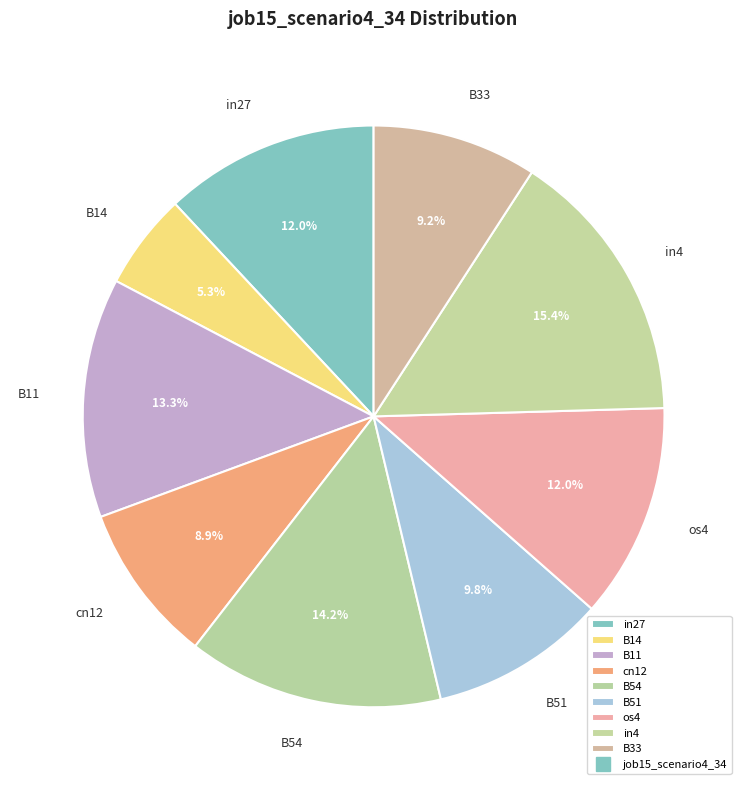

To the nearest percent, what is the combined percentage of B51 and in4?

25%